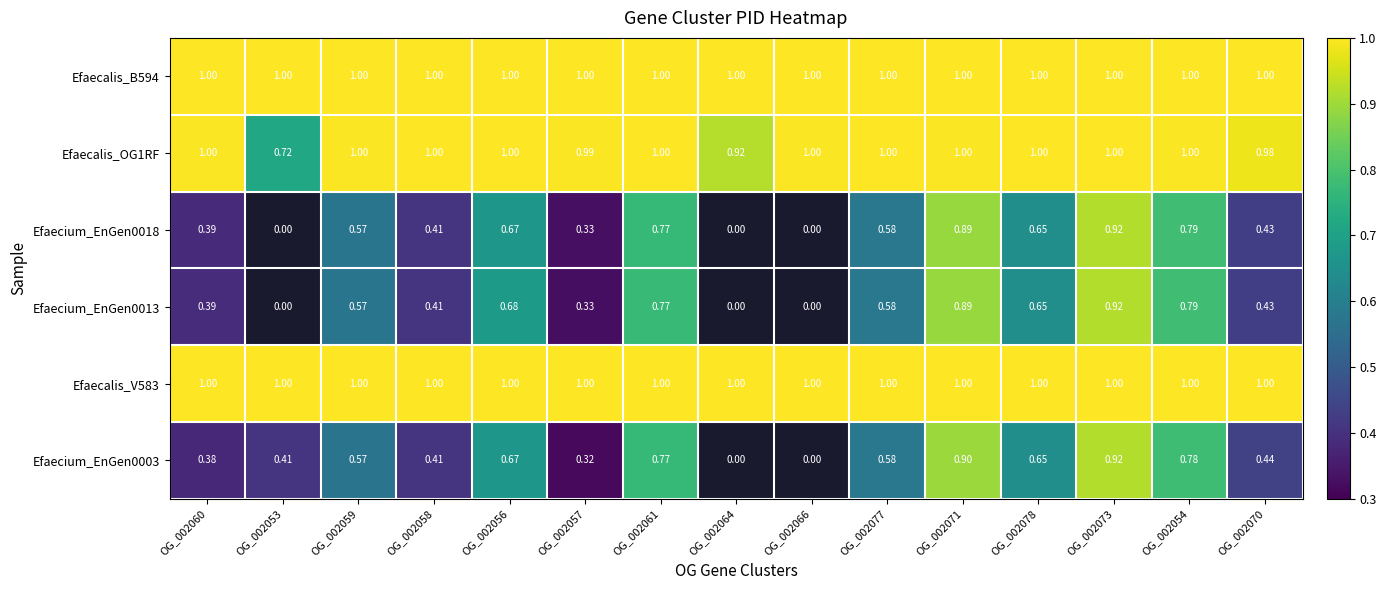

What is the sum of all Efaecalis_OG1RF values?

14.6